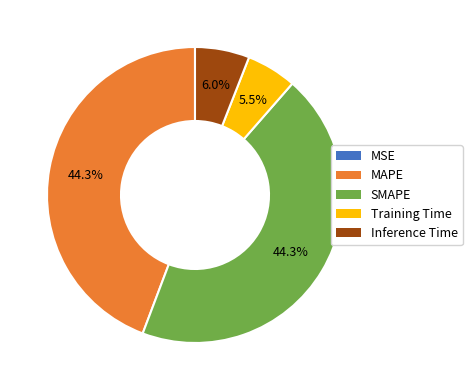

To the nearest percent, what is the average slice percentage?

20%